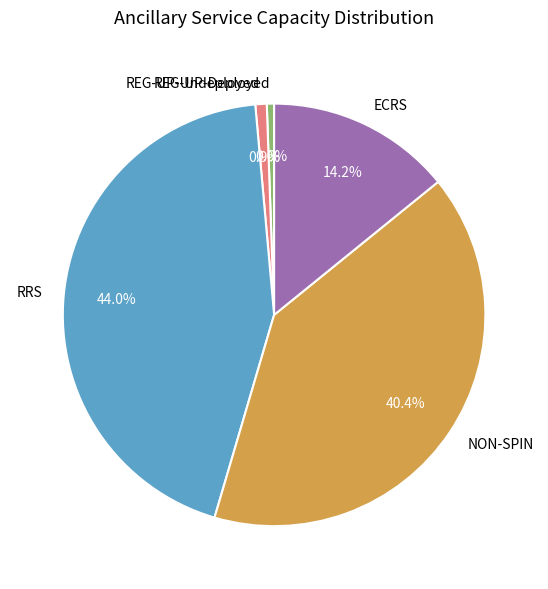

Which category has the biggest portion of the pie?

RRS